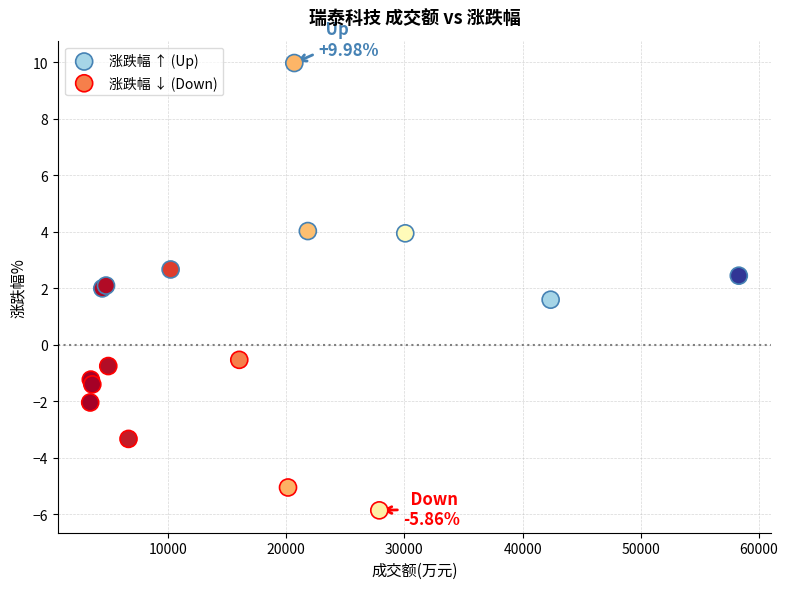

Which series reaches the minimum Y coordinate?

涨跌幅 ↓ (Down)